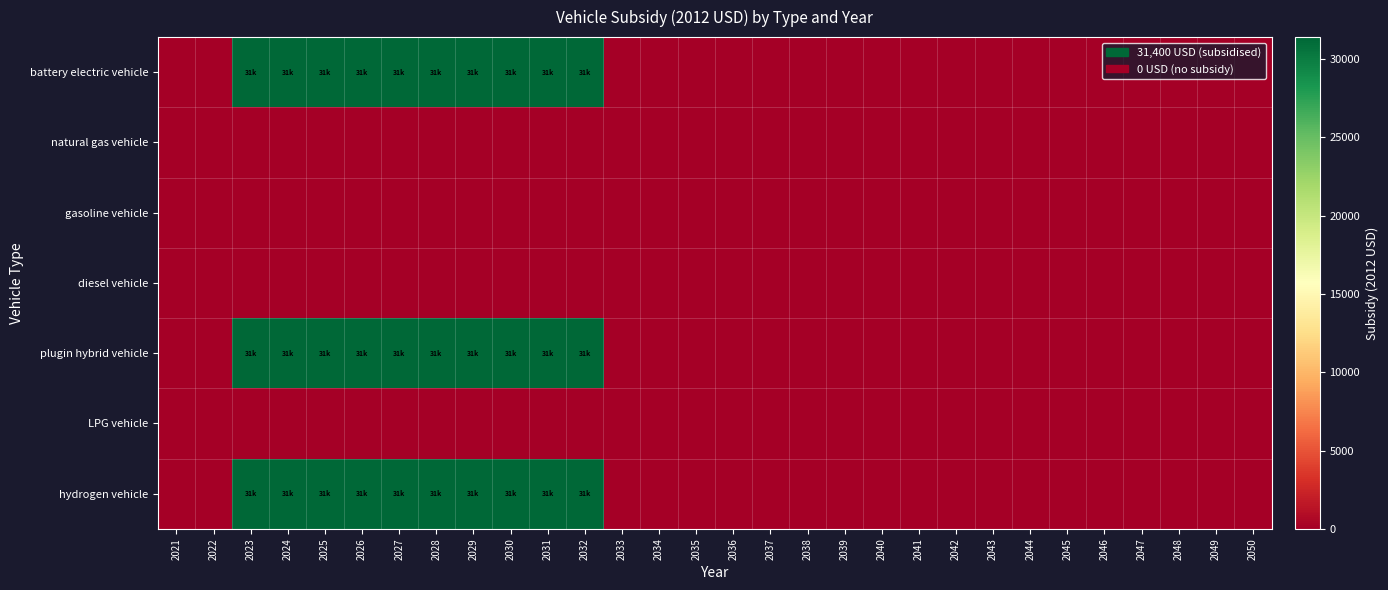

List the series in order of their peak value, lowest first.

natural gas vehicle, gasoline vehicle, diesel vehicle, LPG vehicle, battery electric vehicle, plugin hybrid vehicle, hydrogen vehicle